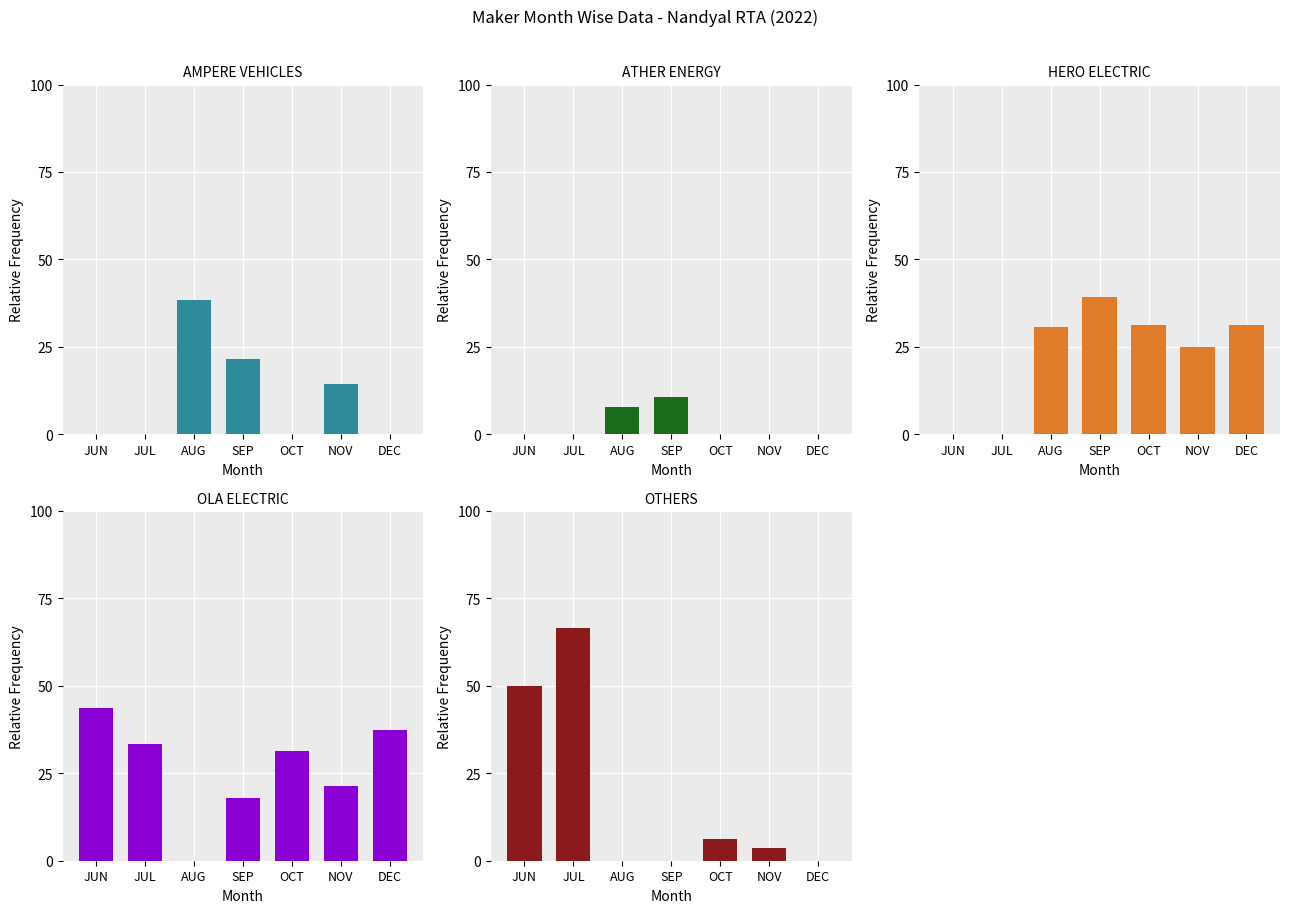

Does the chart contain any negative values?

No